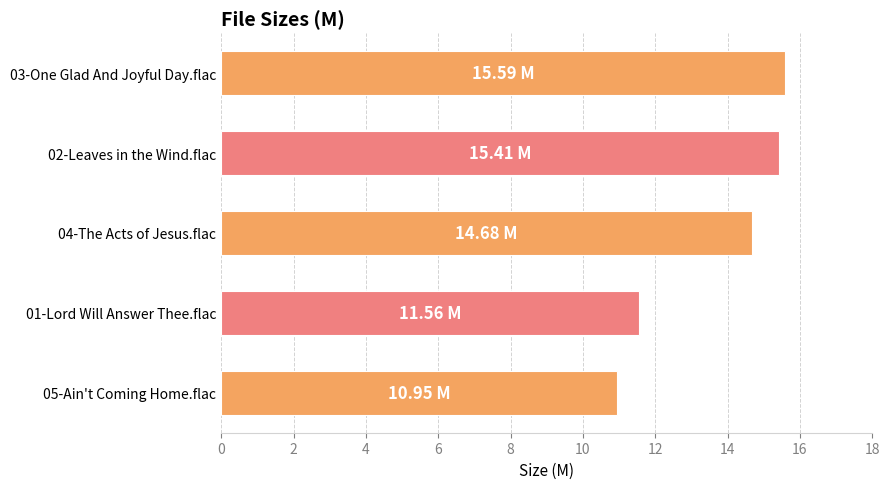

What is the average value?

13.6